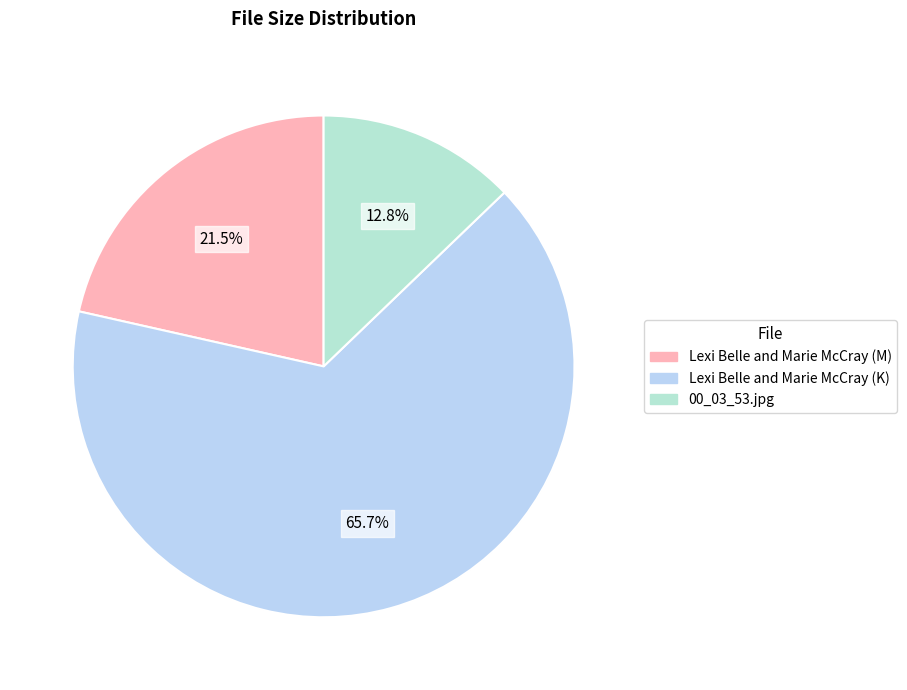

How many slices are in this pie chart?

3